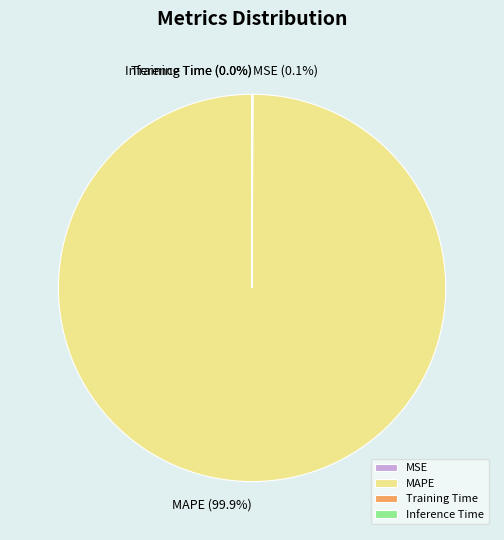

Which slice represents more than half of the pie?

MAPE